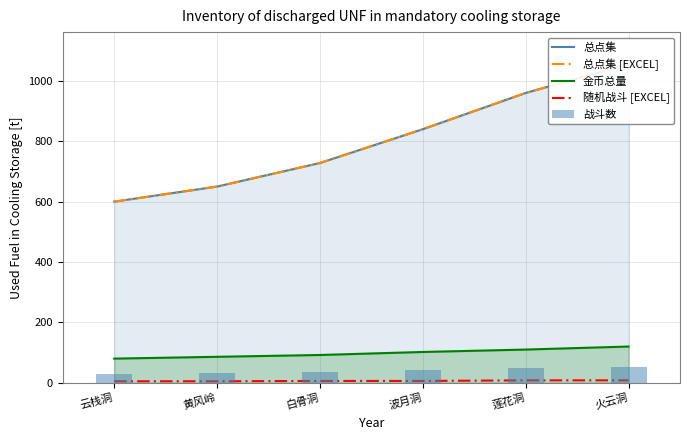

Does the chart contain stacked bars?

No